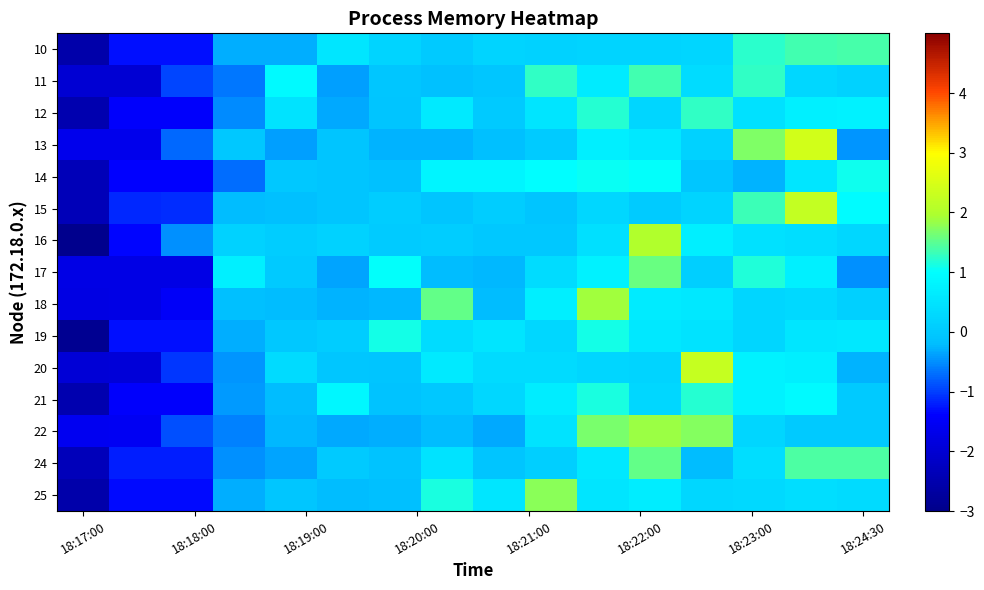

Count the number of data series in this chart.

15